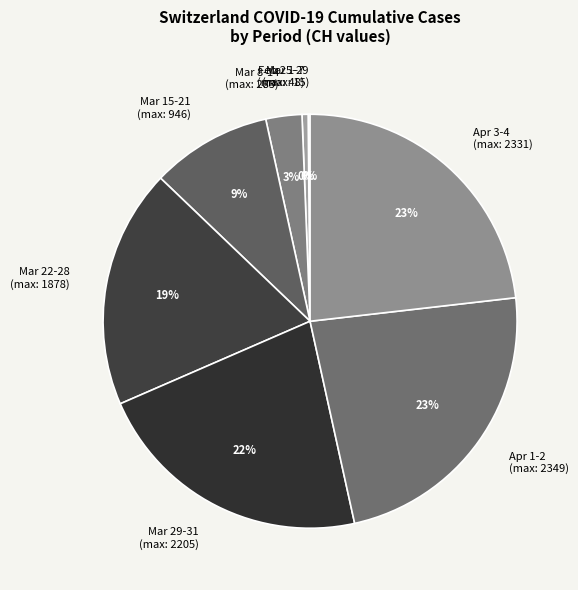

Is there any slice that represents more than half of the pie?

No